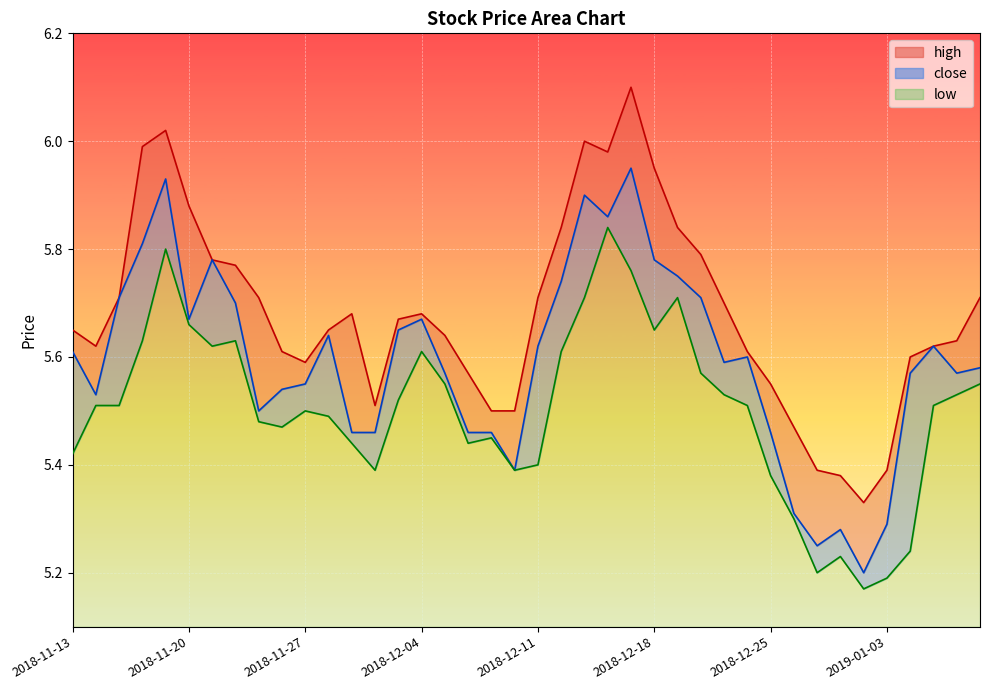

Which has a higher value, 2018-11-15 or 2018-12-26?

2018-11-15